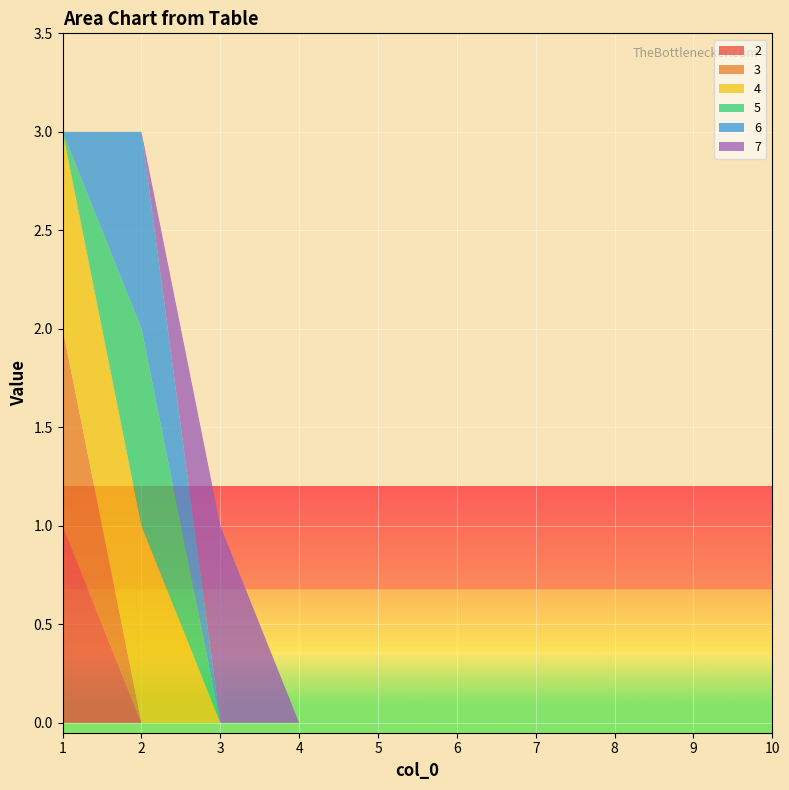

Reading left to right, extract all data points from this chart.

2: 1=1	2=0	3=0	4=0	5=0	6=0	7=0	8=0	9=0	10=0
3: 1=1	2=0	3=0	4=0	5=0	6=0	7=0	8=0	9=0	10=0
4: 1=1	2=1	3=0	4=0	5=0	6=0	7=0	8=0	9=0	10=0
5: 1=0	2=1	3=0	4=0	5=0	6=0	7=0	8=0	9=0	10=0
6: 1=0	2=1	3=0	4=0	5=0	6=0	7=0	8=0	9=0	10=0
7: 1=0	2=0	3=1	4=0	5=0	6=0	7=0	8=0	9=0	10=0